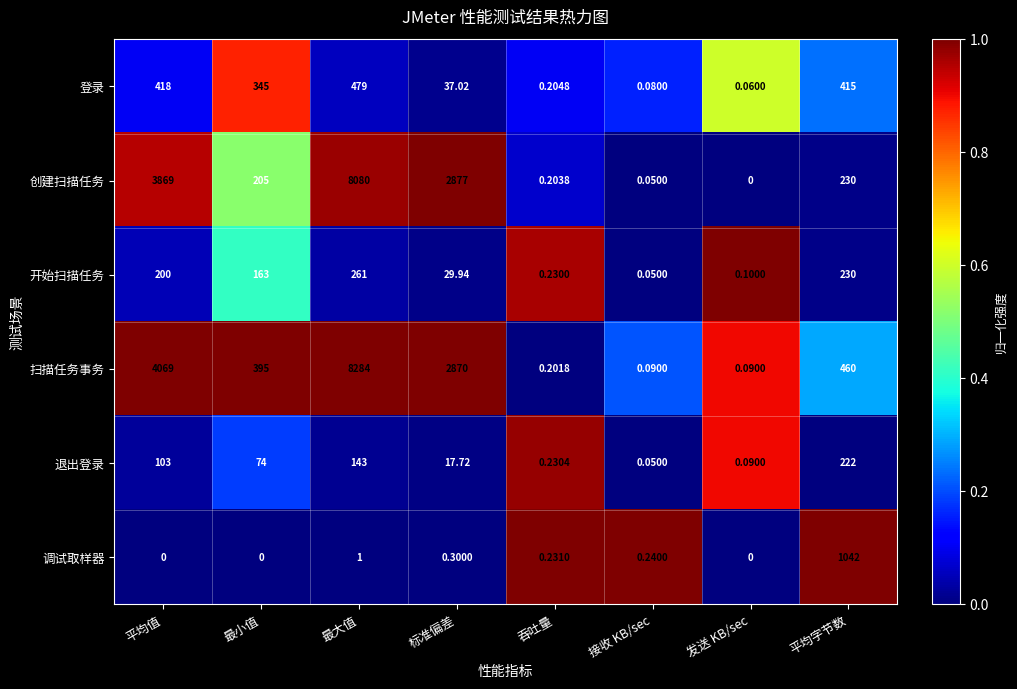

How many distinct data groups are displayed?

6